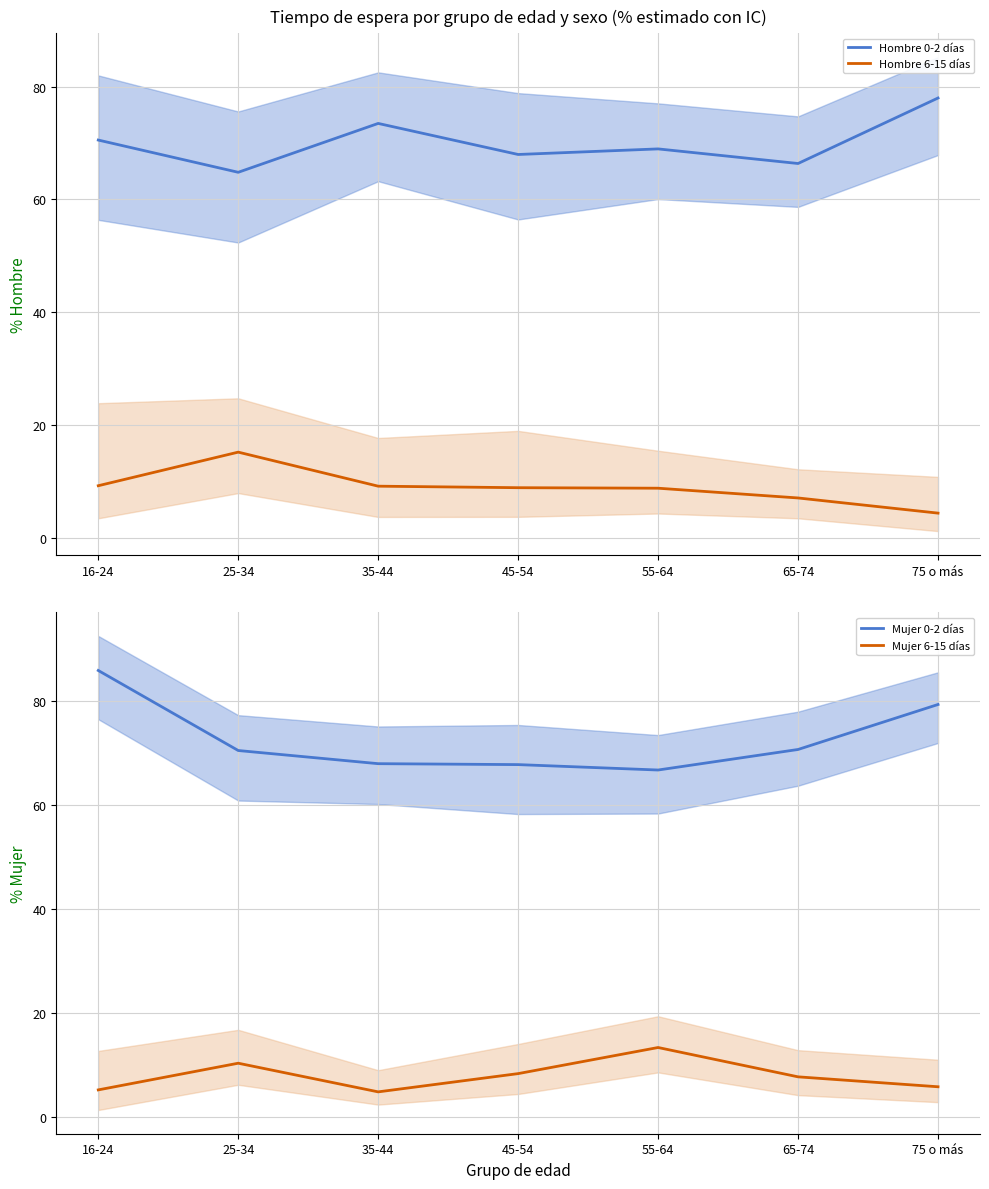

What is the sum of all Mujer 6-15 días values?

55.5